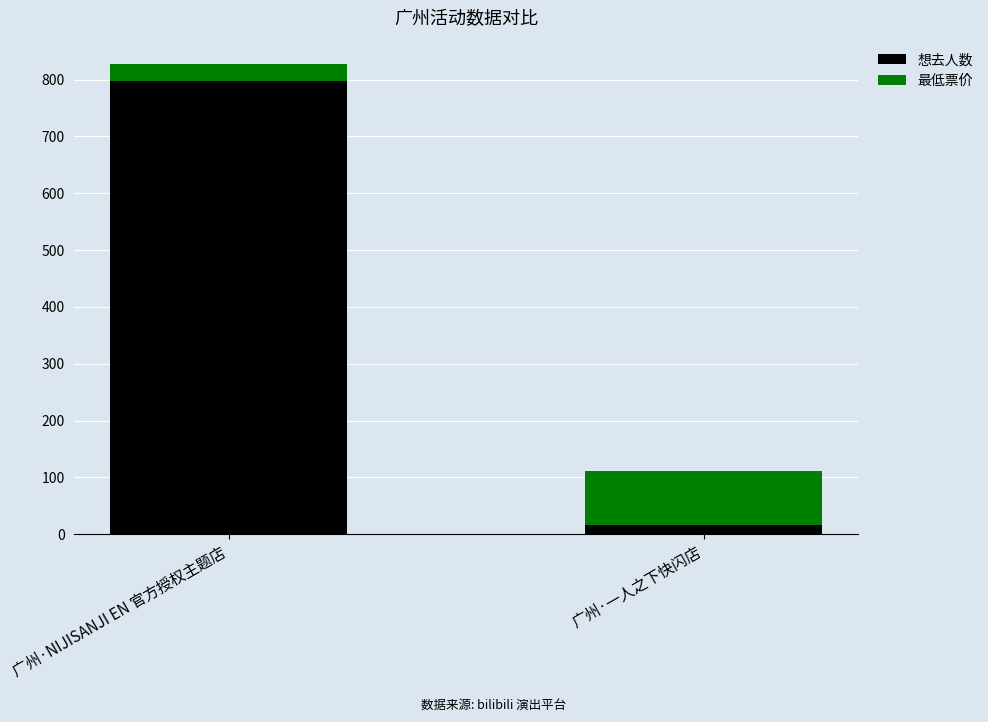

Reading right to left, list the values for the 想去人数 series.

17	797